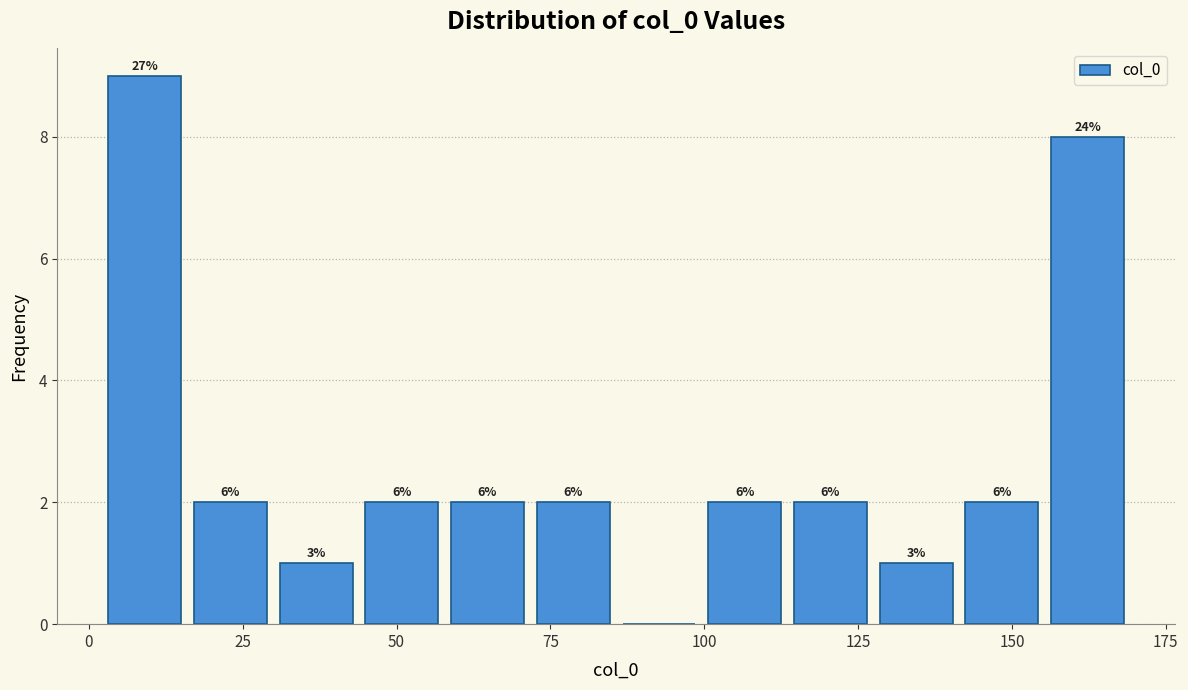

Around what value on the x-axis is the tallest bar? Give the approximate position of its centre, as read against the axis.

10